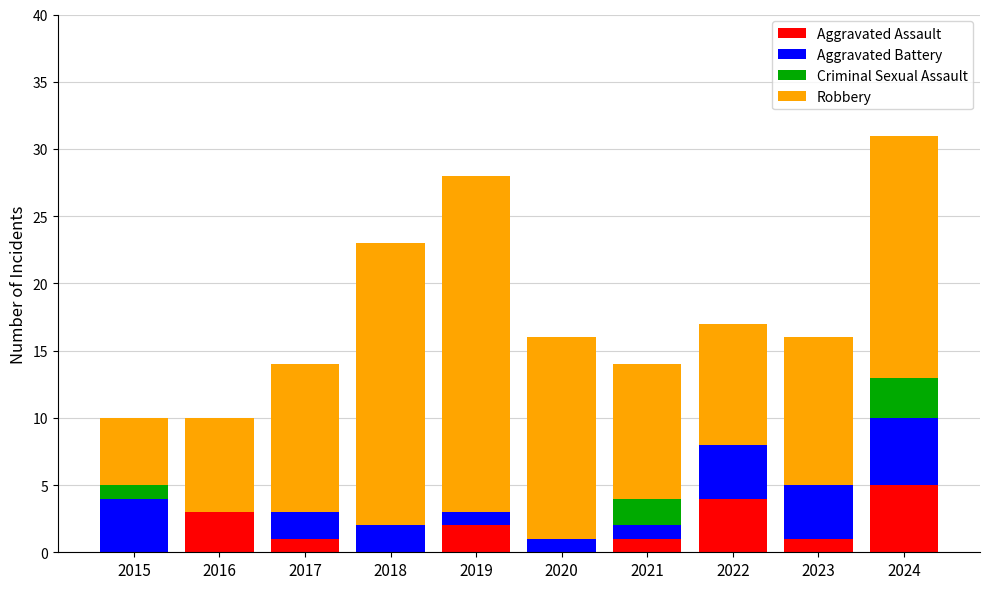

Is it true that Aggravated Assault equals 6 at 2022?

False